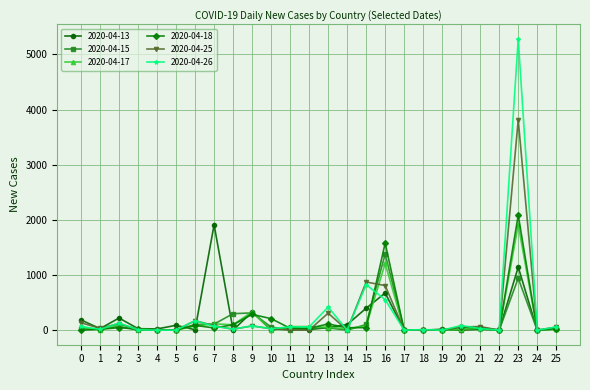

Which series has the widest spread of values?

2020-04-26